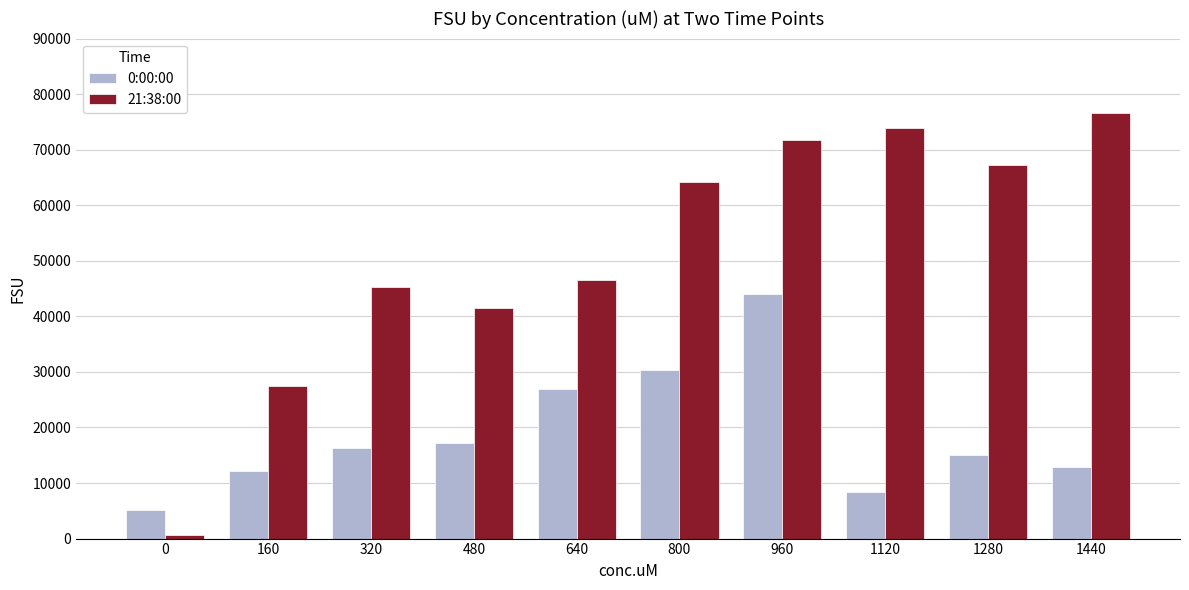

List the series in order of their peak value, highest first.

21:38:00, 0:00:00